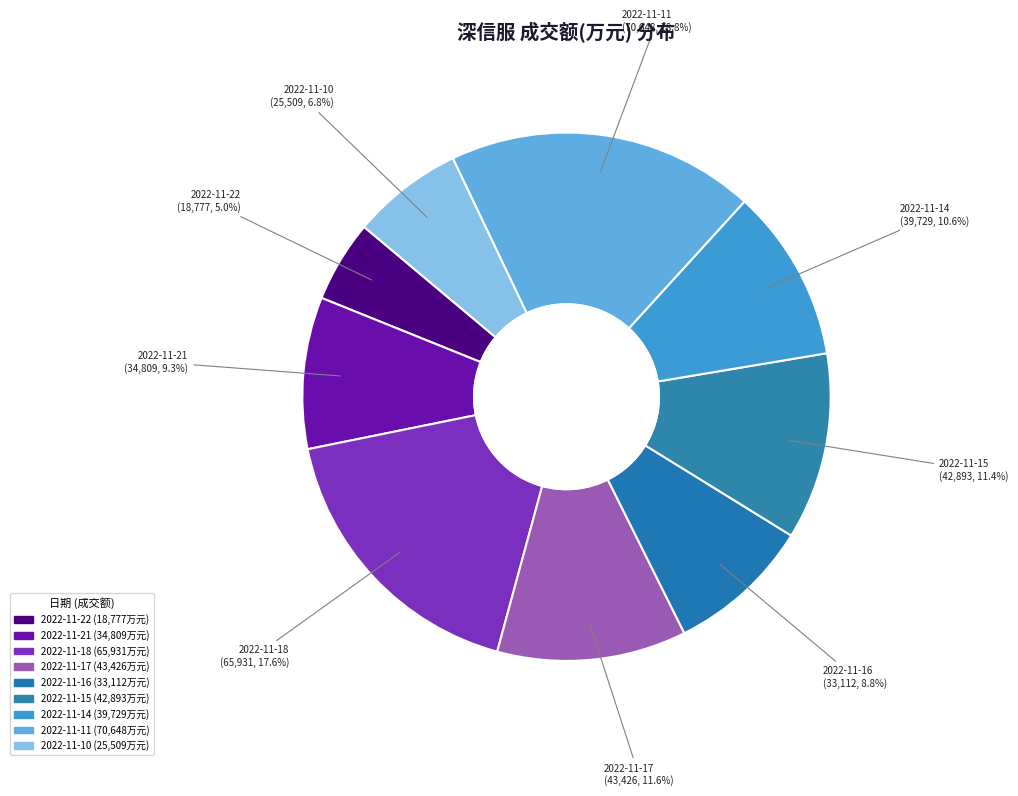

Is there a majority slice in this chart?

No